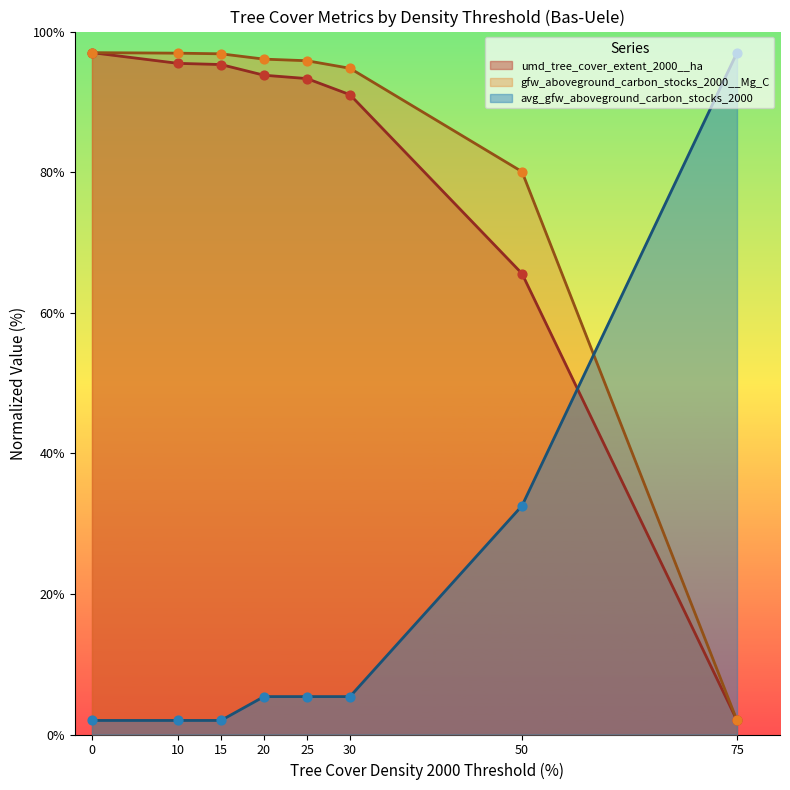

What are all the series names shown in the legend?

umd_tree_cover_extent_2000__ha, gfw_aboveground_carbon_stocks_2000__Mg_C, avg_gfw_aboveground_carbon_stocks_2000